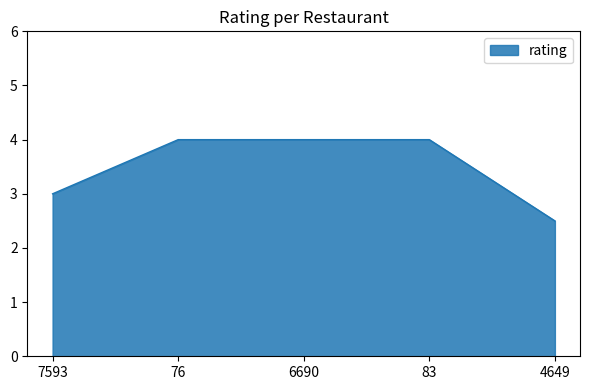

What is the difference between the second highest and second lowest values?

1.0